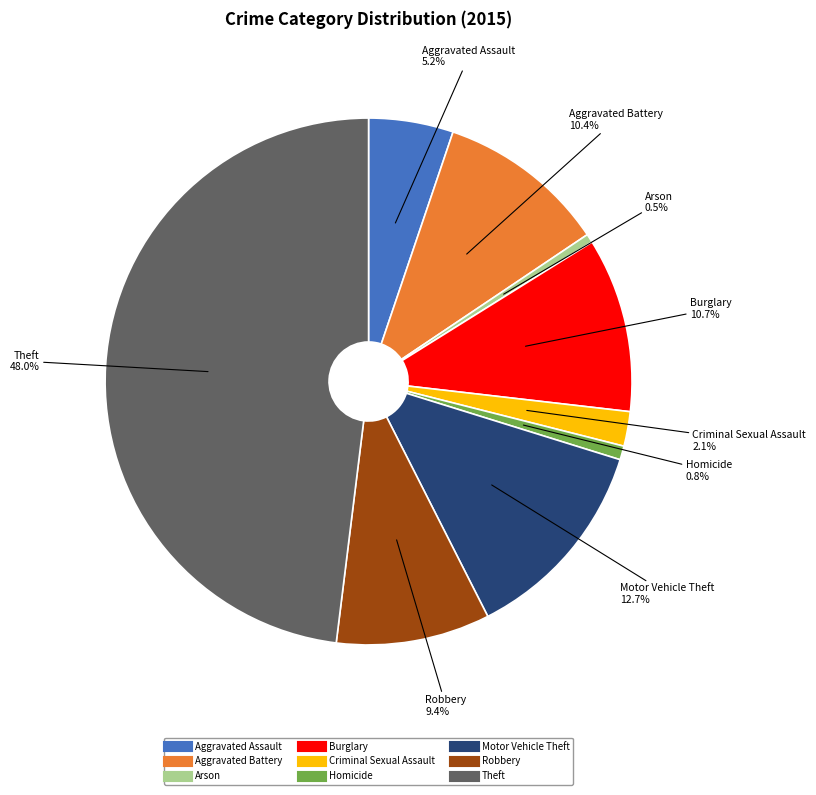

Which has a higher value, Theft or Robbery?

Theft